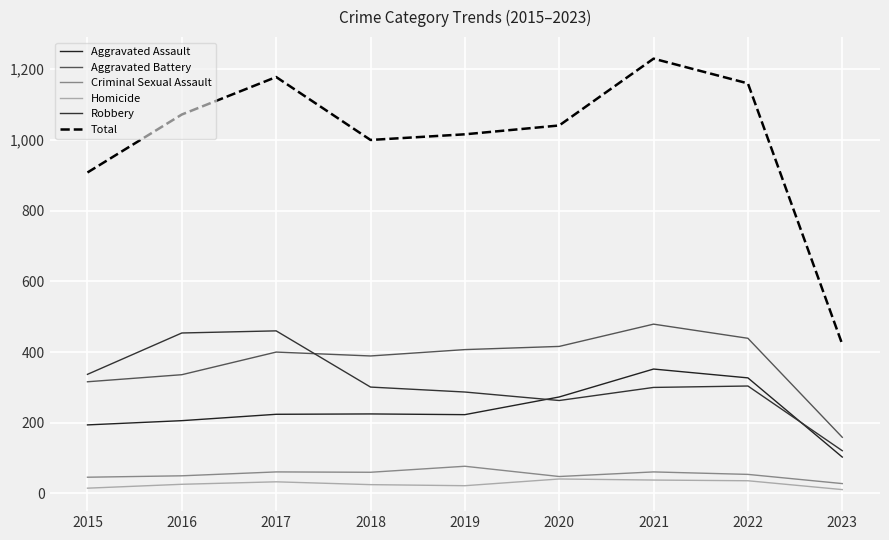

Rank the series at 2020 from highest to lowest value.

Total, Aggravated Battery, Aggravated Assault, Robbery, Criminal Sexual Assault, Homicide